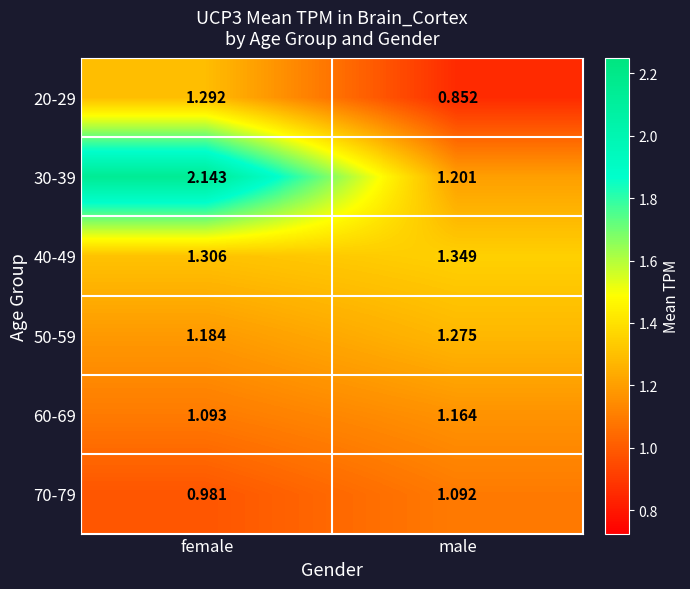

Where does the 70-79 series first go above 1?

male